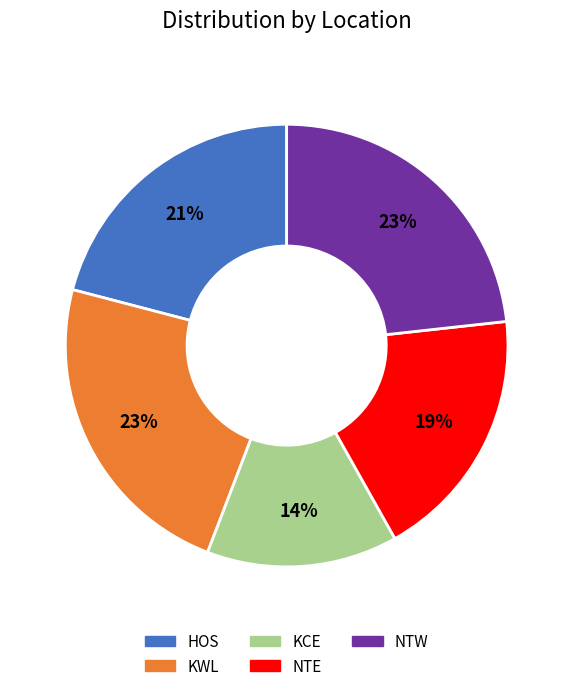

The NTW slice represents 18% of the pie. True or false?

False